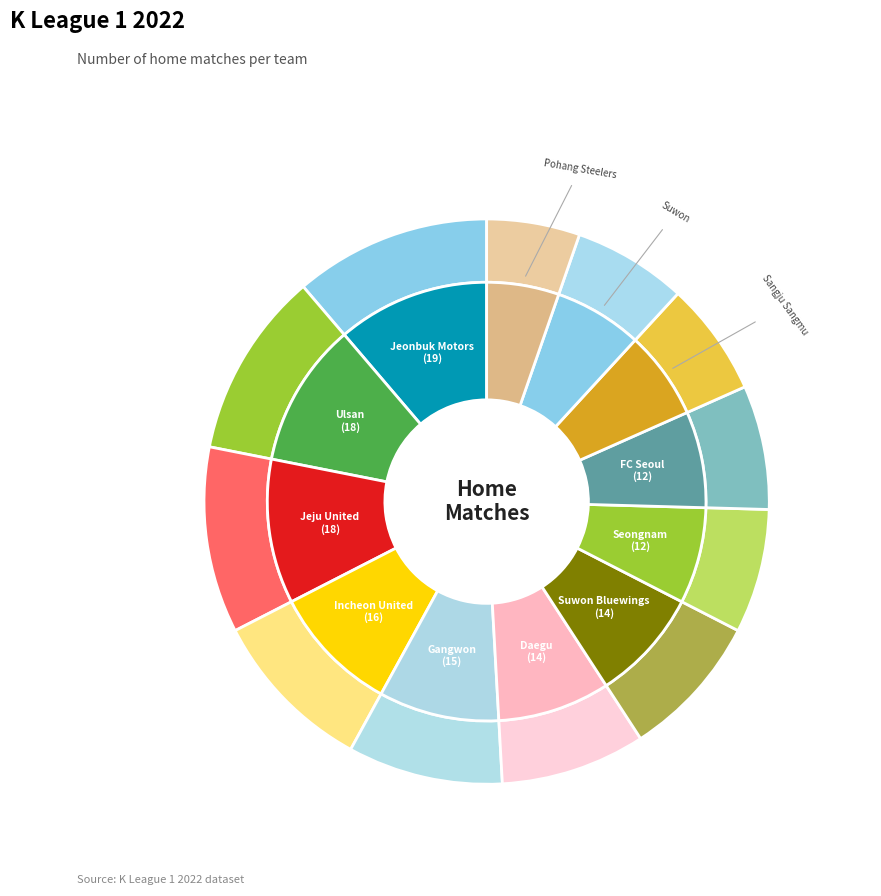

True or false: FC Seoul accounts for 7% of the total.

True